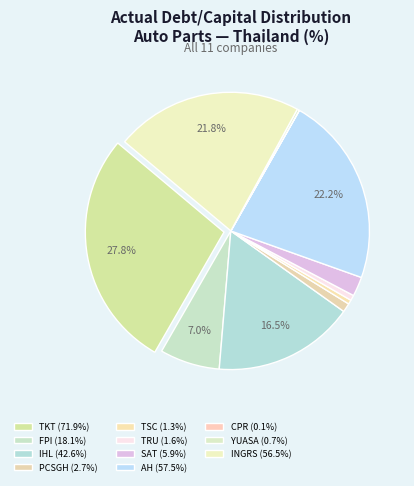

Does FPI account for over 50% of the chart?

No